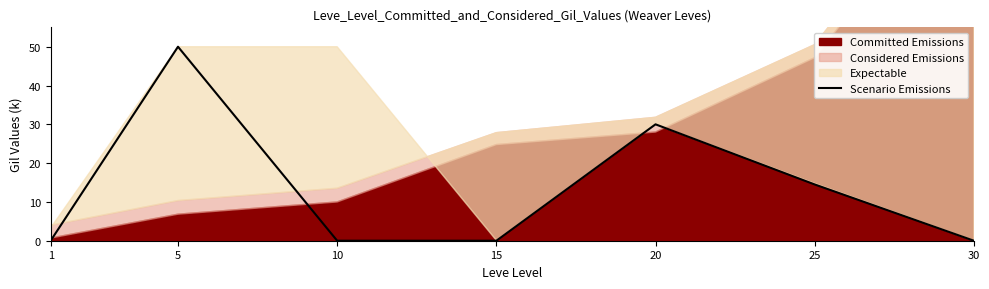

Is it true that the value at 30 is 17.8?

False